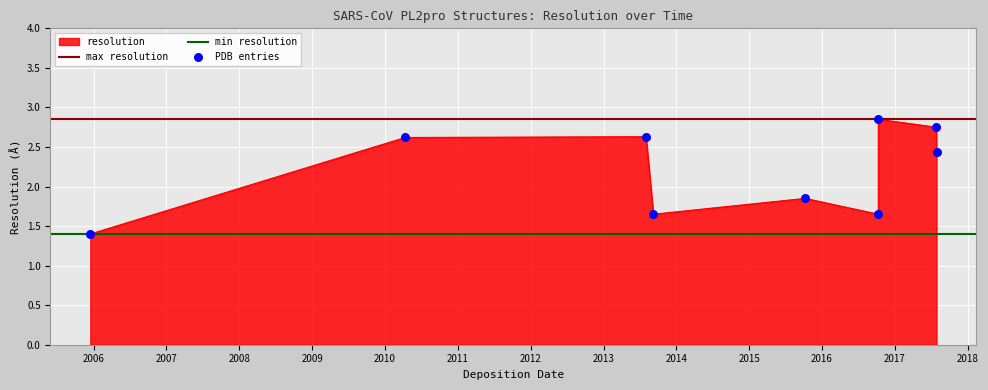

Between 2016-10-10 and 2013-08-02, which is larger?

2013-08-02